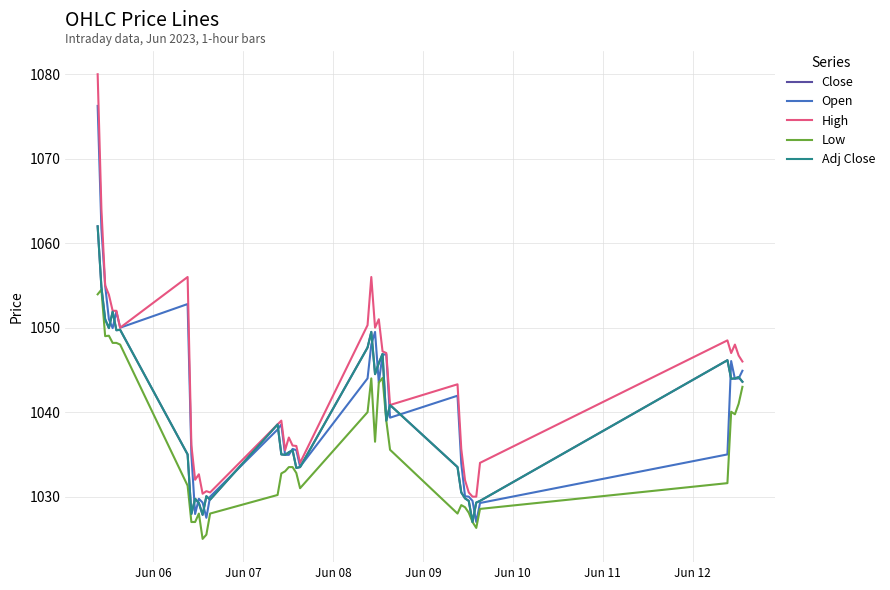

Does the chart display data point markers on the line(s)?

No